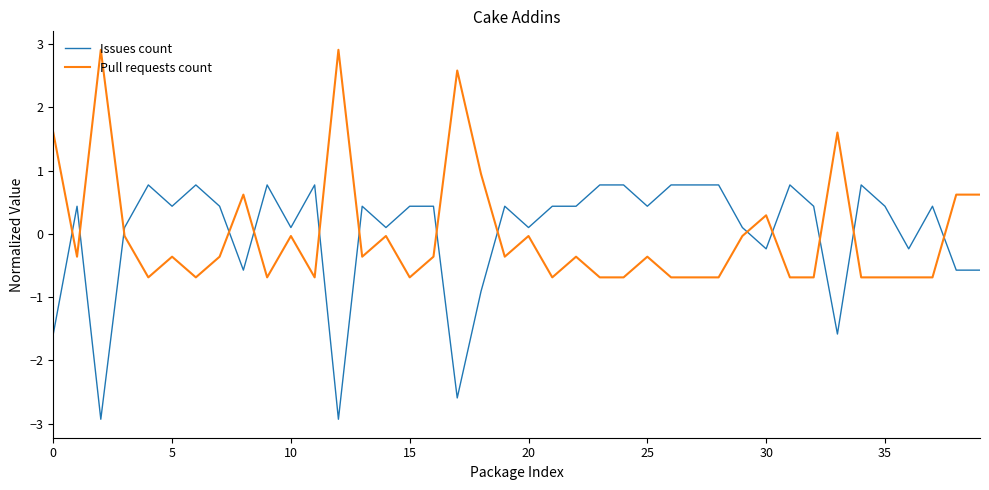

What is the maximum value shown in the chart?

2.9